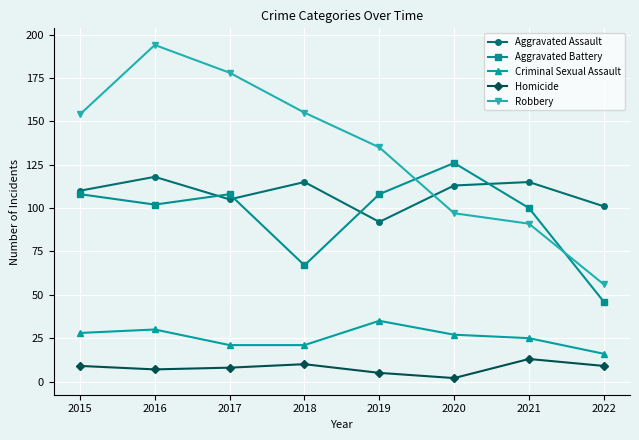

What is the difference between the highest and lowest values at 2022?

92